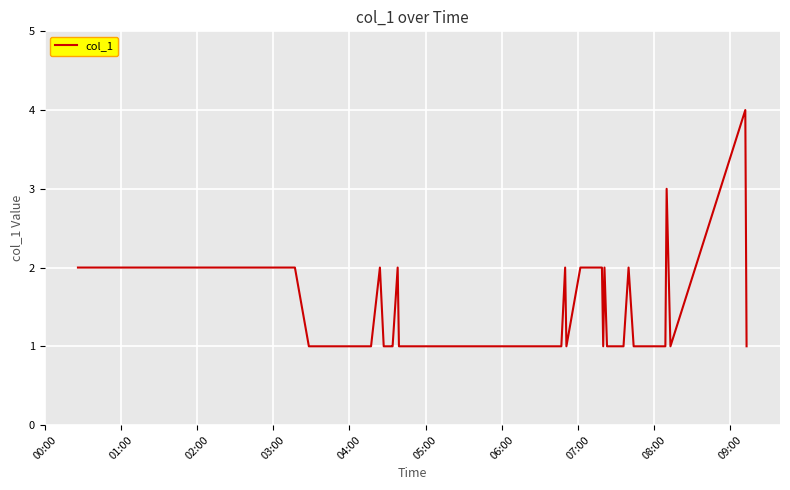

Is this an area chart (filled region under the line)?

No